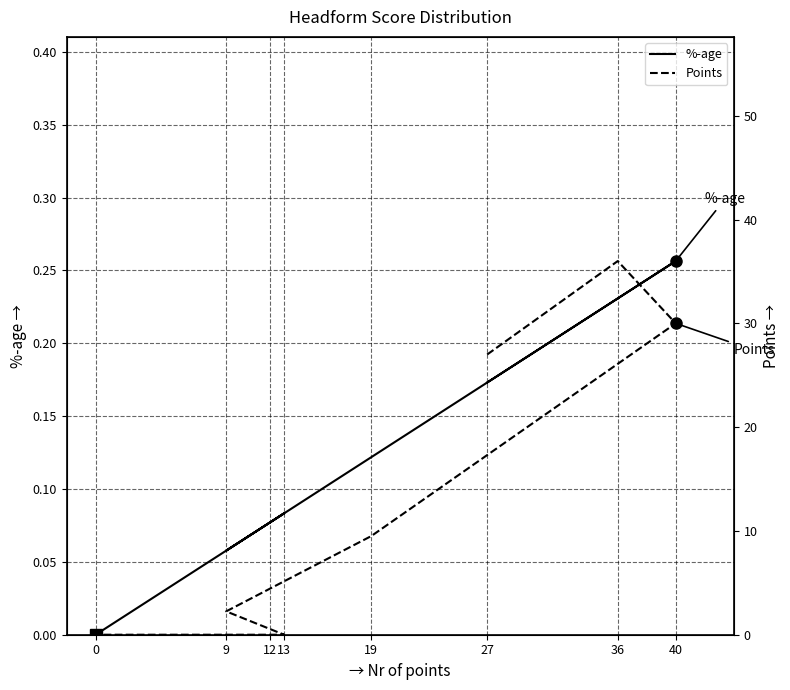

At which label does Points reach its minimum?

13